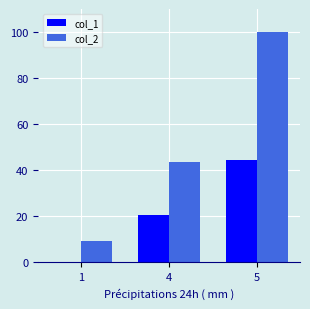

Which series has the widest spread of values?

col_2